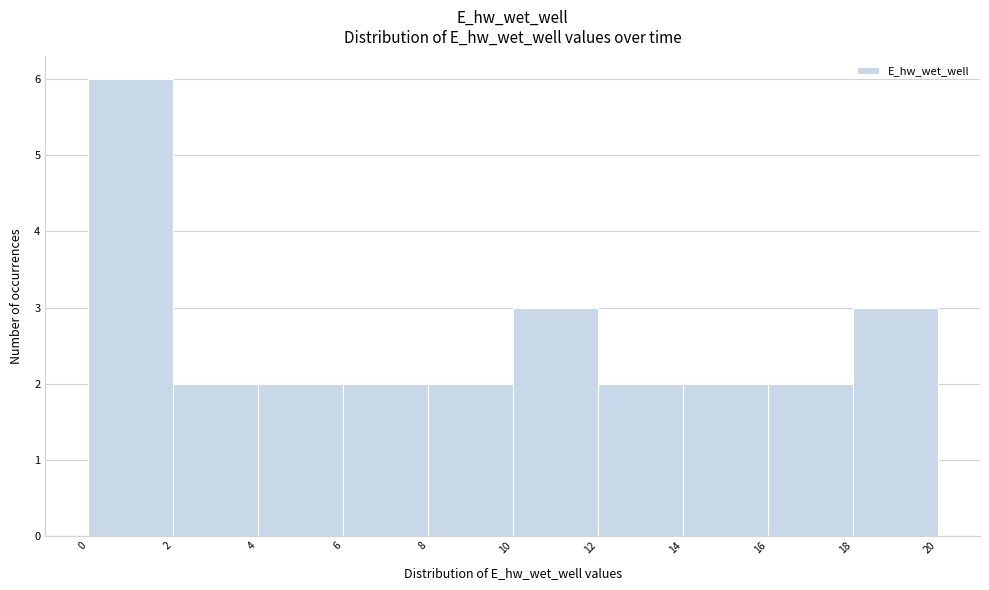

How tall is the bar that spans 10 to 12 on the x-axis? The values are not printed on the chart, so give them approximately, as read against the axis.

3